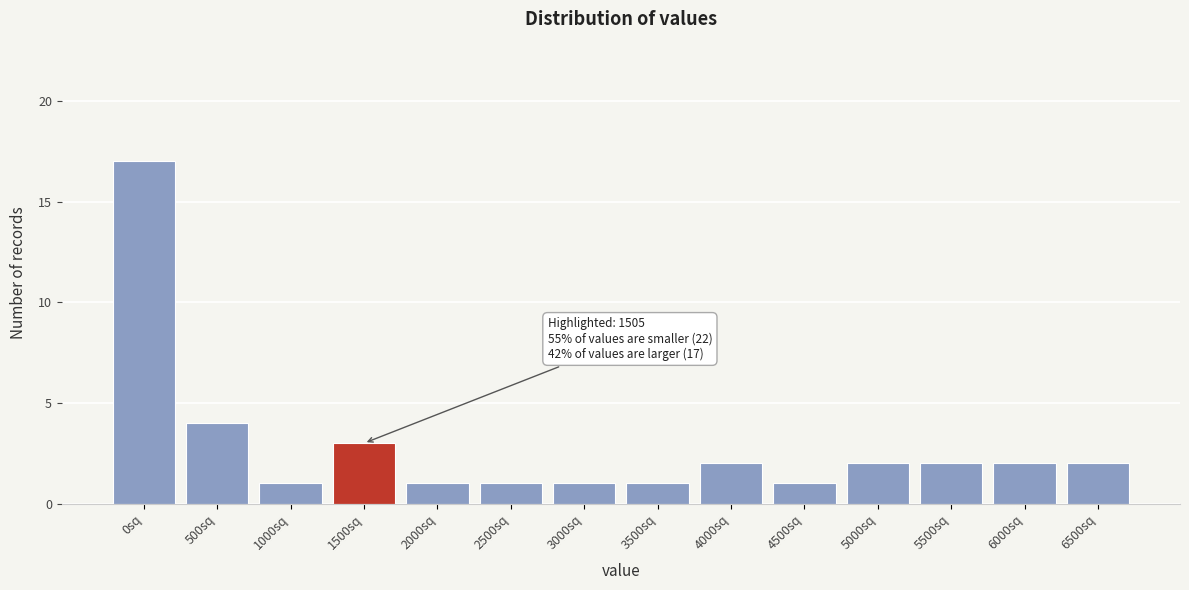

Reading right to left, what are all the values shown in this chart?

6500sq=2	6000sq=2	5500sq=2	5000sq=2	4500sq=1	4000sq=2	3500sq=1	3000sq=1	2500sq=1	2000sq=1	1500sq=3	1000sq=1	500sq=4	0sq=17